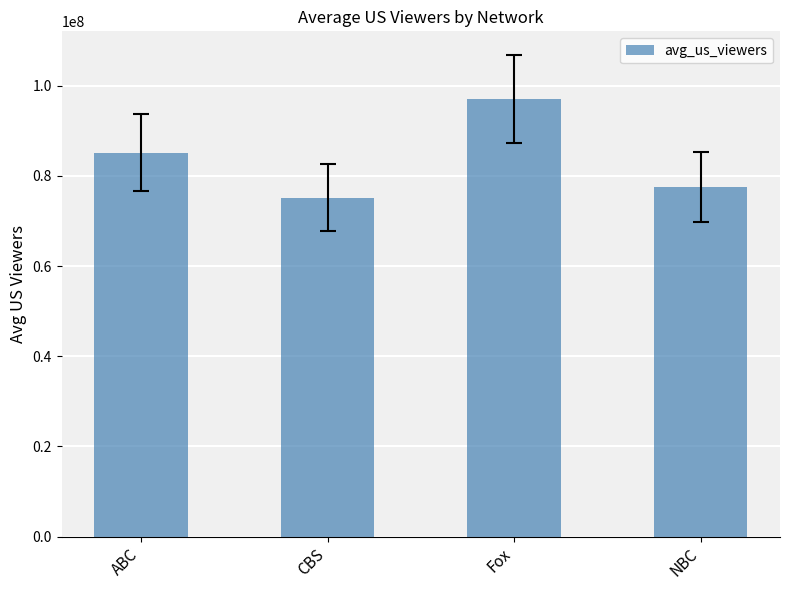

Between CBS and NBC, which is larger?

NBC